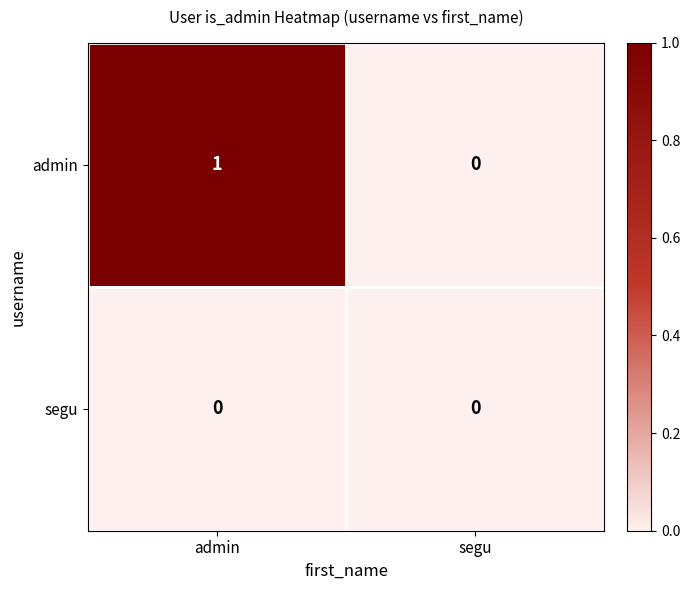

True or false: segu has a value of 0 at admin.

True